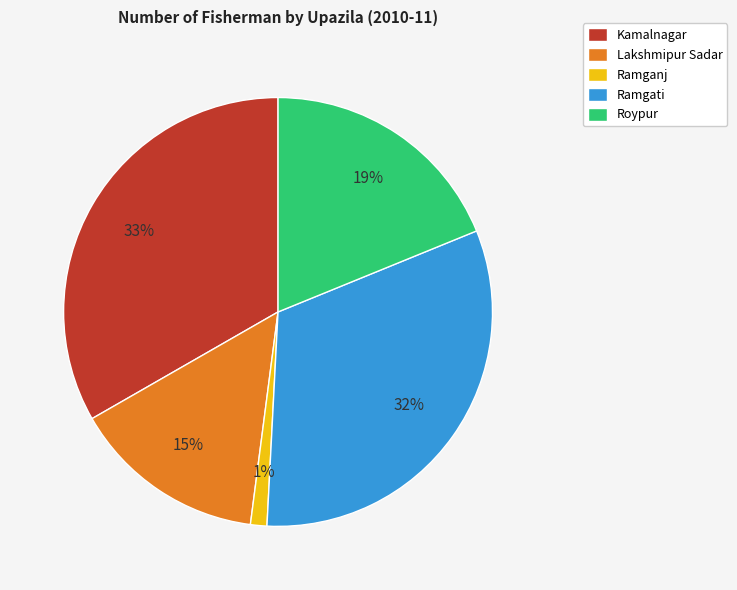

To the nearest percent, what portion does Ramgati represent?

32%